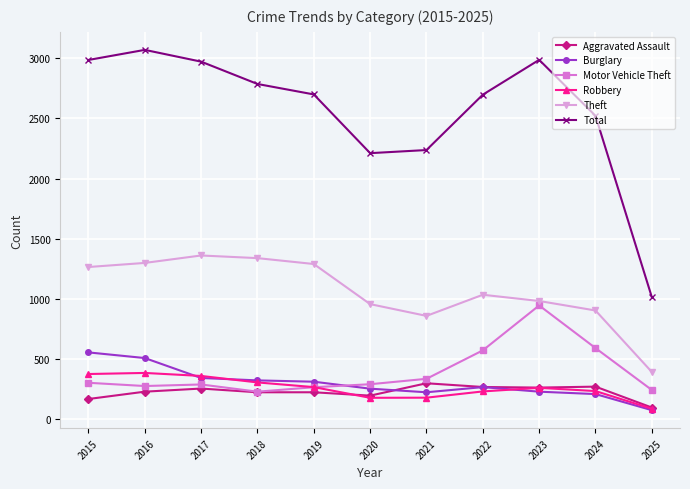

What is the minimum value for Theft?

389